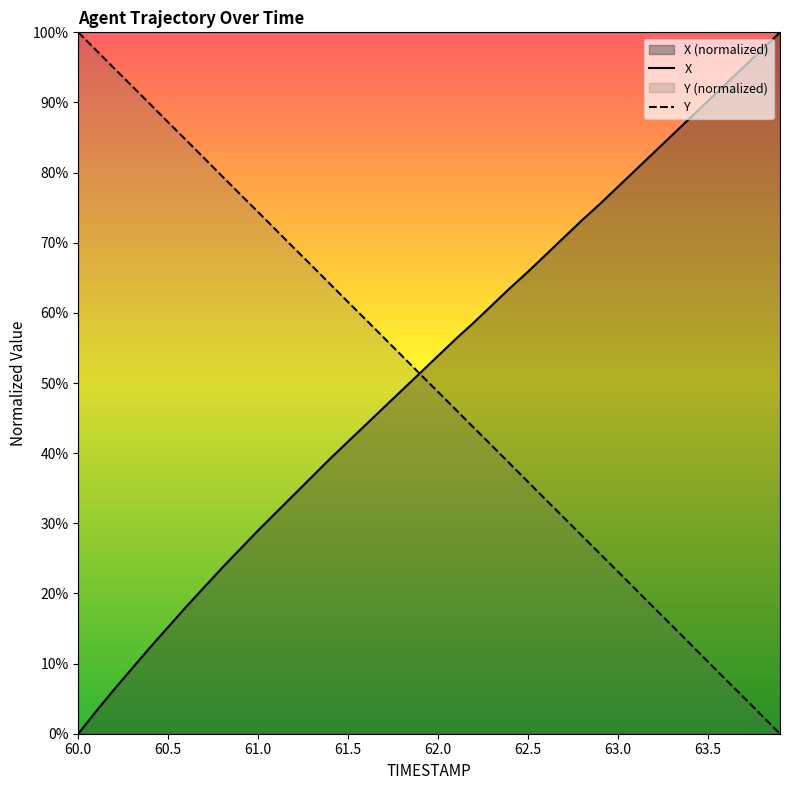

Reading left to right, list all the values displayed in this chart.

X: 60.0=0.0	60.1=3.2	60.2=6.3	60.3=9.3	60.4=12.3	60.5=15.2	60.6=18.1	60.7=20.9	60.8=23.7	60.9=26.3	61.0=29.0	61.1=31.6	61.2=34.1	61.3=36.7	61.4=39.2	61.5=41.7	61.6=44.1	61.7=46.6	61.8=49.0	61.9=51.4	62.0=53.9	62.1=56.3	62.2=58.7	62.3=61.1	62.4=63.6	62.5=65.9	62.6=68.3	62.7=70.8	62.8=73.2	62.9=75.6	63.0=78.0	63.1=80.4	63.2=82.9	63.3=85.3	63.4=87.8	63.5=90.2	63.6=92.7	63.7=95.1	63.8=97.6	63.9=100.0
Y: 60.0=100.0	60.1=97.4	60.2=94.9	60.3=92.3	60.4=89.7	60.5=87.2	60.6=84.6	60.7=82.1	60.8=79.5	60.9=76.9	61.0=74.4	61.1=71.8	61.2=69.2	61.3=66.7	61.4=64.1	61.5=61.5	61.6=59.0	61.7=56.4	61.8=53.8	61.9=51.3	62.0=48.7	62.1=46.2	62.2=43.6	62.3=41.0	62.4=38.5	62.5=35.9	62.6=33.3	62.7=30.8	62.8=28.2	62.9=25.6	63.0=23.1	63.1=20.5	63.2=17.9	63.3=15.4	63.4=12.8	63.5=10.3	63.6=7.7	63.7=5.1	63.8=2.6	63.9=0.0